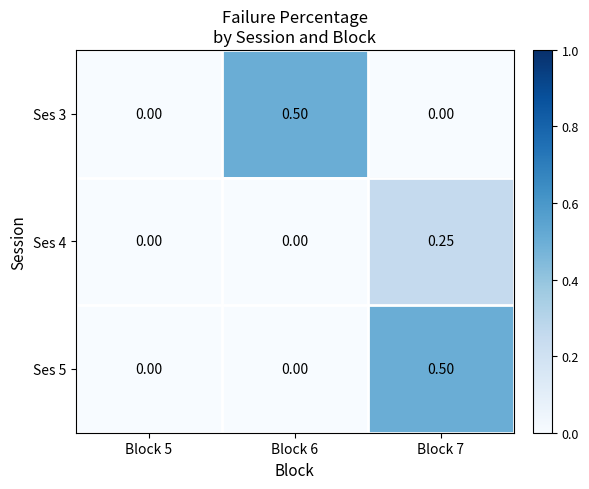

Is the value of Ses 4 at Block 6 greater than the value of Ses 5 at Block 7?

No